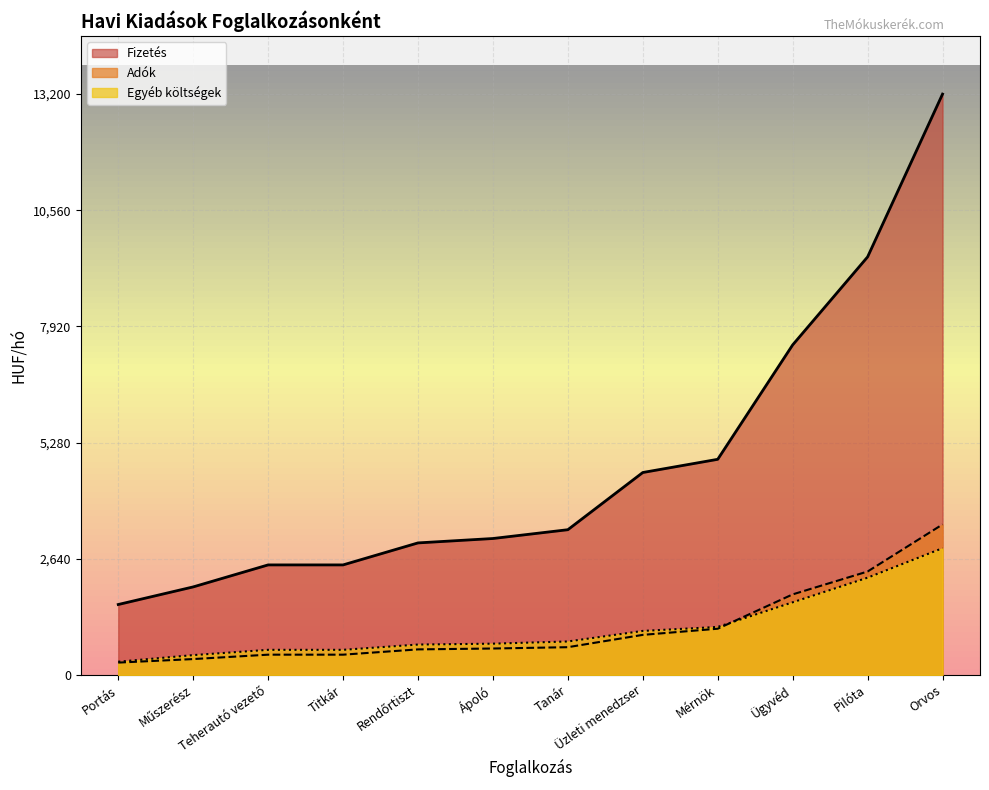

List the labels in order of Fizetés value, smallest first.

Portás, Műszerész, Titkár, Teherautó vezető, Rendőrtiszt, Ápoló, Tanár, Üzleti menedzser, Mérnök, Ügyvéd, Pilóta, Orvos